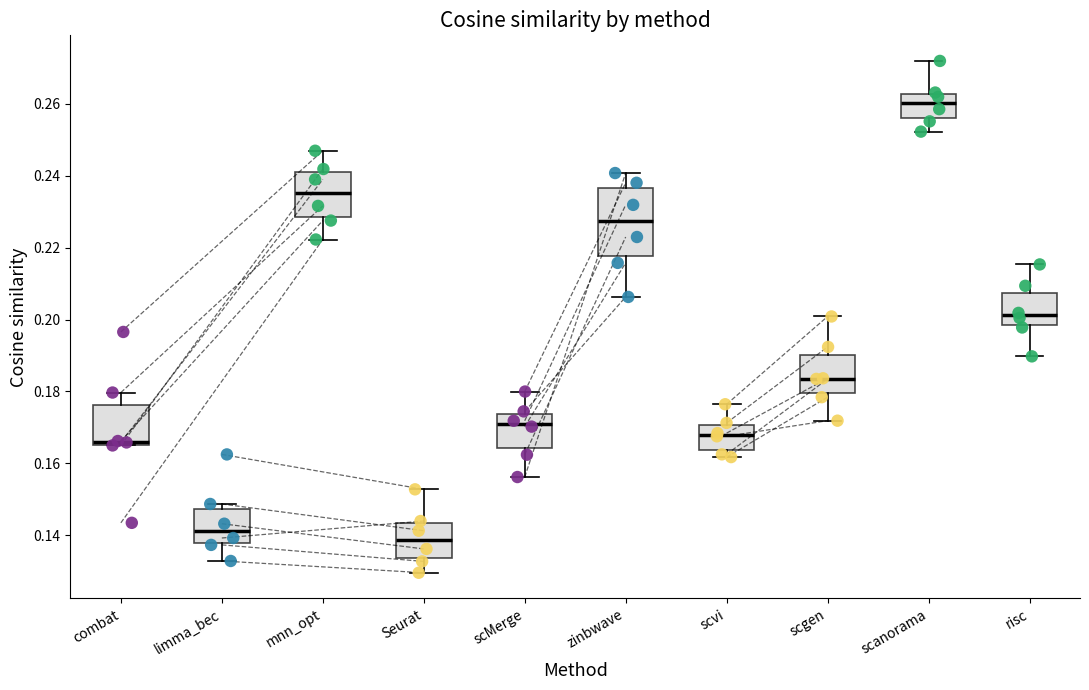

Which box is the tallest, from its lower edge to its upper edge?

zinbwave